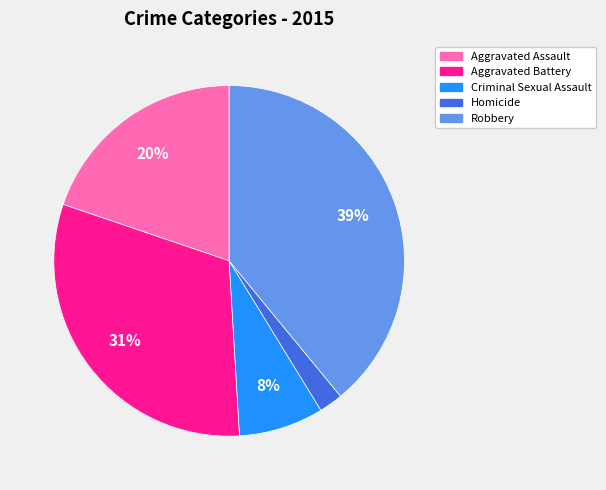

Between Homicide and Aggravated Assault, which is larger?

Aggravated Assault